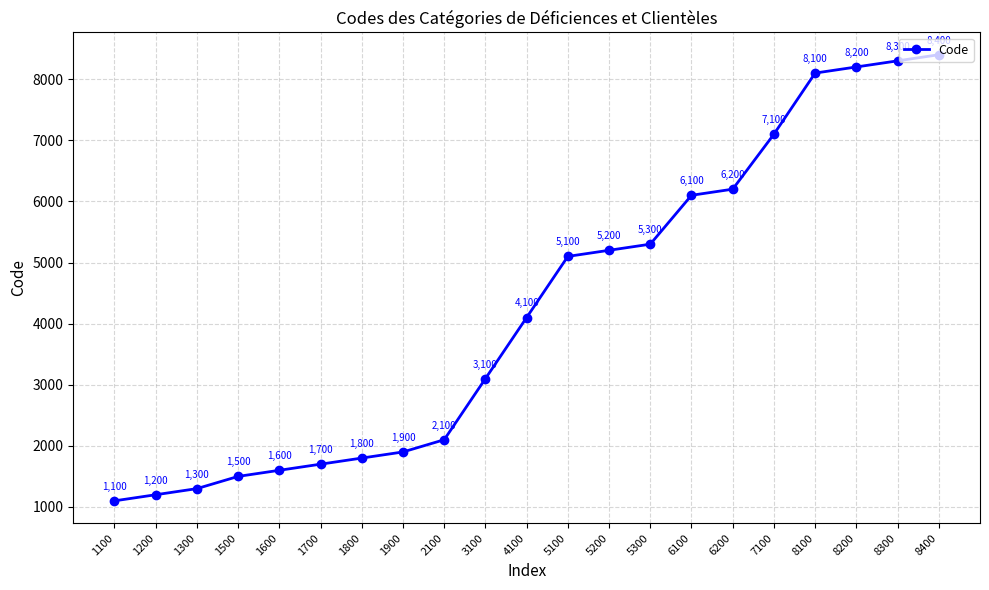

Reading left to right, list all the values displayed in this chart.

1100	1200	1300	1500	1600	1700	1800	1900	2100	3100	4100	5100	5200	5300	6100	6200	7100	8100	8200	8300	8400